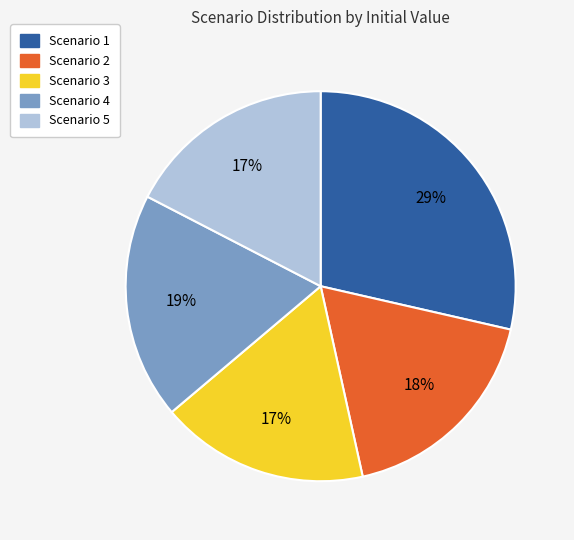

Is there any slice that represents more than half of the pie?

No